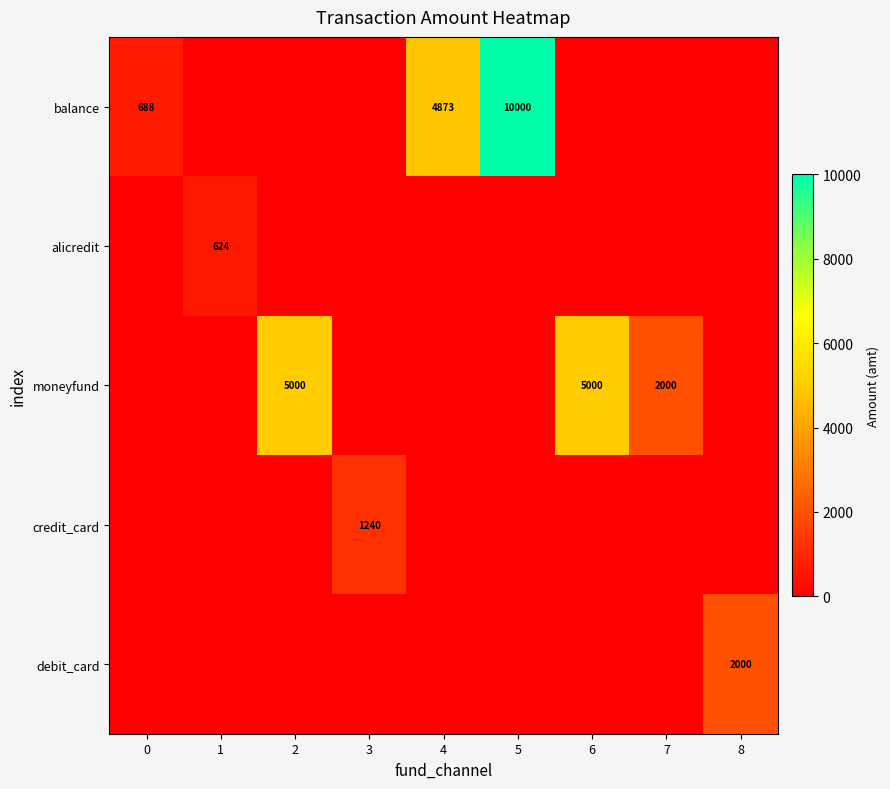

What is the difference between the moneyfund values at 1 and 6?

5000